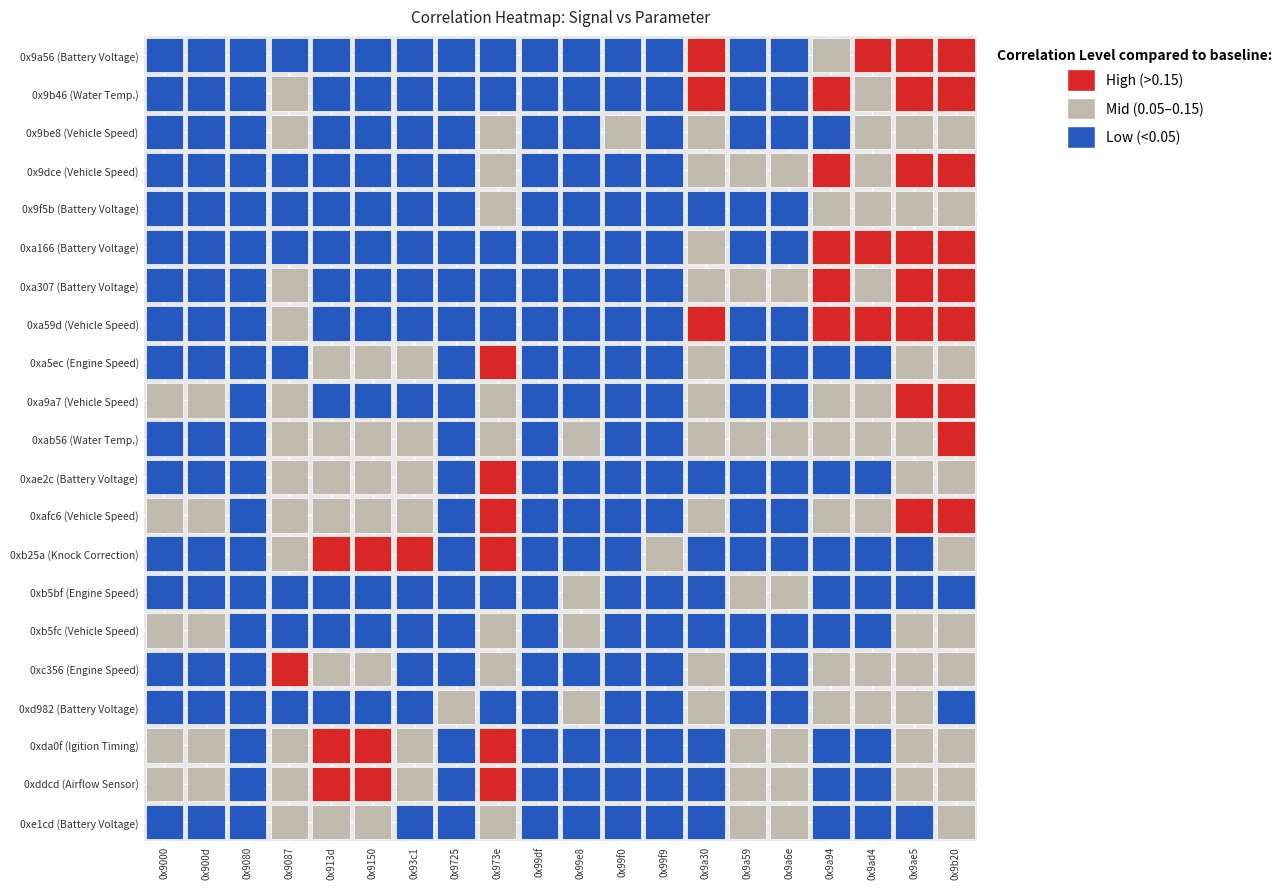

Rank the series by their maximum value, from highest to lowest.

0x9a56 (Battery Voltage), 0x9b46 (Water Temp.), 0xa59d (Vehicle Speed), 0x9dce (Vehicle Speed), 0xa166 (Battery Voltage), 0xa307 (Battery Voltage), 0xb25a (Knock Correction), 0xda0f (Igition Timing), 0xa9a7 (Vehicle Speed), 0xddcd (Airflow Sensor), 0xab56 (Water Temp.), 0xafc6 (Vehicle Speed), 0xc356 (Engine Speed), 0xa5ec (Engine Speed), 0xae2c (Battery Voltage), 0x9be8 (Vehicle Speed), 0xd982 (Battery Voltage), 0xb5fc (Vehicle Speed), 0xb5bf (Engine Speed), 0x9f5b (Battery Voltage), 0xe1cd (Battery Voltage)